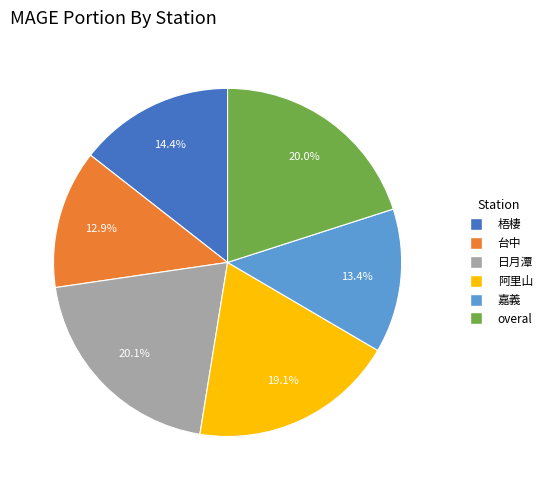

Which slice is the smallest?

台中